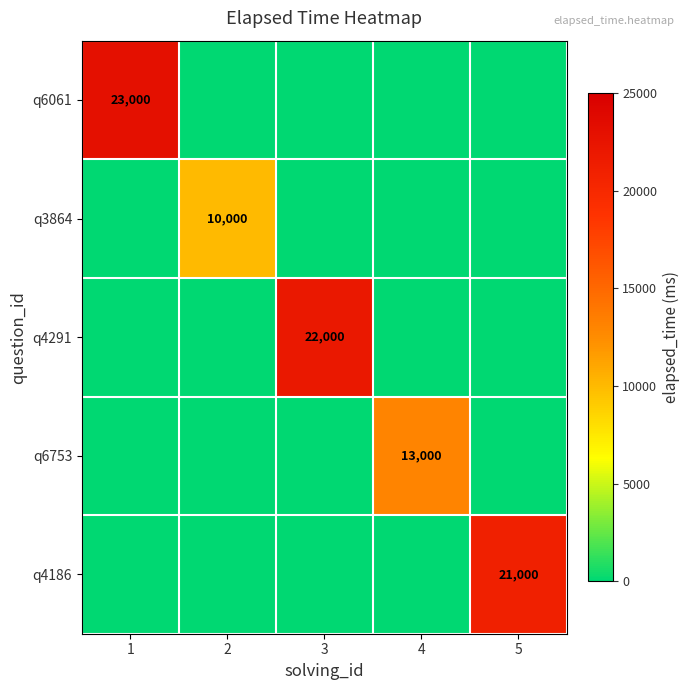

How many distinct data groups are displayed?

5